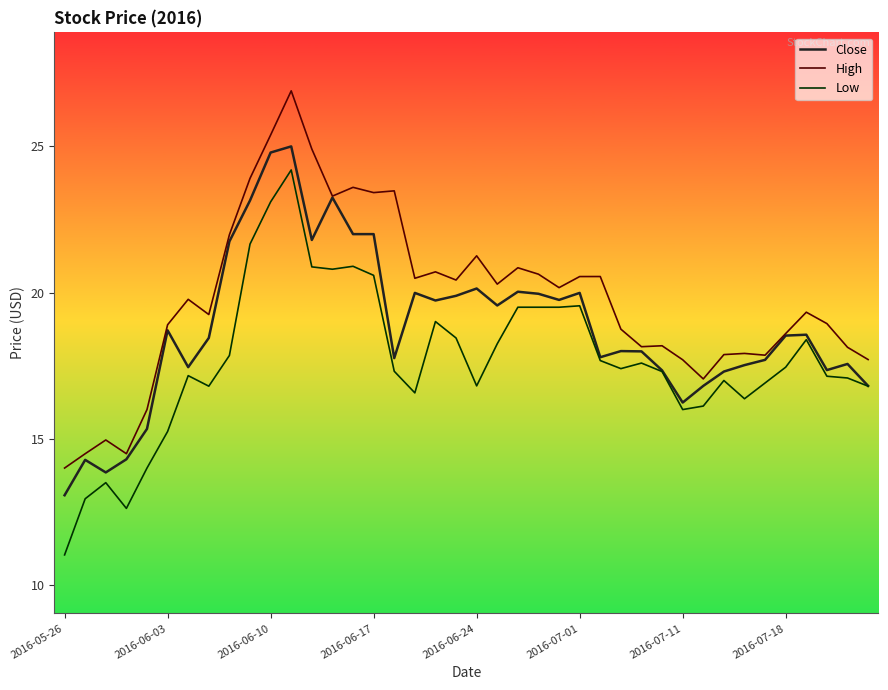

Which series has the largest total across all categories?

High